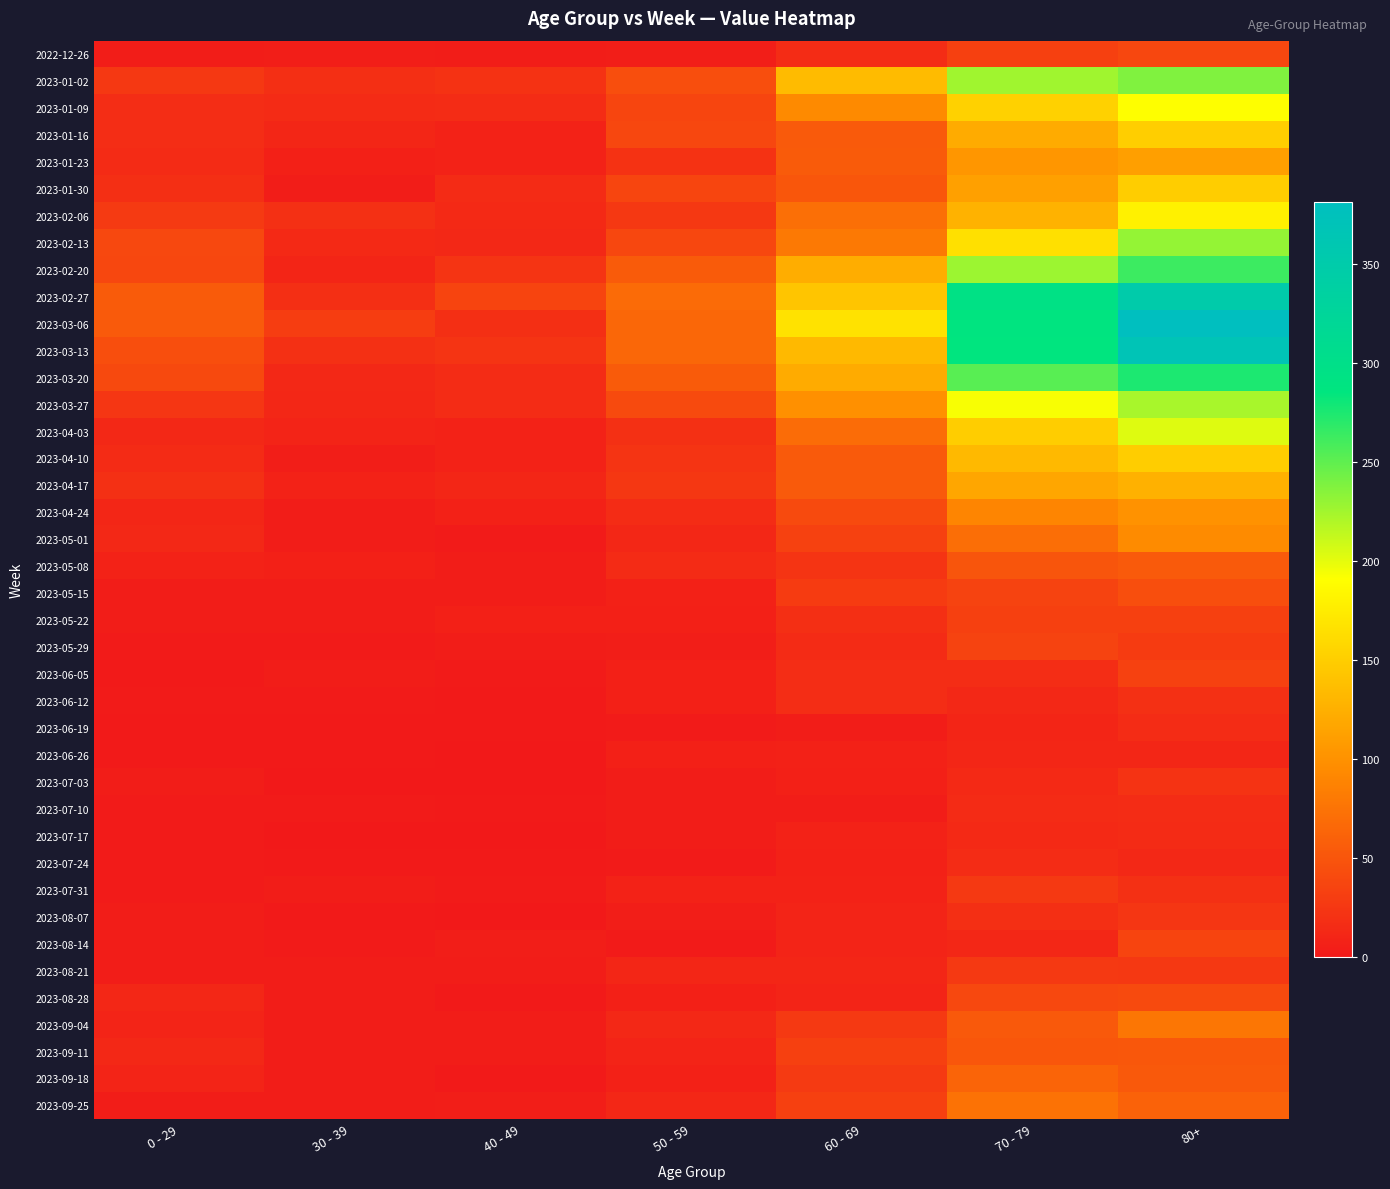

Reading left to right, what are all the values shown in this chart?

2022-12-26: 0 - 29=4	30 - 39=5	40 - 49=4	50 - 59=5	60 - 69=16	70 - 79=32	80+=38
2023-01-02: 0 - 29=26	30 - 39=18	40 - 49=21	50 - 59=44	60 - 69=134	70 - 79=226	80+=238
2023-01-09: 0 - 29=17	30 - 39=15	40 - 49=16	50 - 59=37	60 - 69=94	70 - 79=153	80+=191
2023-01-16: 0 - 29=17	30 - 39=11	40 - 49=8	50 - 59=38	60 - 69=54	70 - 79=121	80+=150
2023-01-23: 0 - 29=15	30 - 39=6	40 - 49=8	50 - 59=21	60 - 69=55	70 - 79=104	80+=111
2023-01-30: 0 - 29=18	30 - 39=4	40 - 49=15	50 - 59=37	60 - 69=51	70 - 79=112	80+=149
2023-02-06: 0 - 29=28	30 - 39=20	40 - 49=14	50 - 59=26	60 - 69=72	70 - 79=127	80+=179
2023-02-13: 0 - 29=39	30 - 39=14	40 - 49=13	50 - 59=38	60 - 69=80	70 - 79=165	80+=230
2023-02-20: 0 - 29=38	30 - 39=10	40 - 49=23	50 - 59=55	60 - 69=123	70 - 79=227	80+=263
2023-02-27: 0 - 29=55	30 - 39=18	40 - 49=36	50 - 59=68	60 - 69=143	70 - 79=295	80+=350
2023-03-06: 0 - 29=54	30 - 39=30	40 - 49=19	50 - 59=65	60 - 69=167	70 - 79=287	80+=381
2023-03-13: 0 - 29=44	30 - 39=20	40 - 49=23	50 - 59=65	60 - 69=133	70 - 79=286	80+=368
2023-03-20: 0 - 29=40	30 - 39=13	40 - 49=16	50 - 59=55	60 - 69=122	70 - 79=253	80+=275
2023-03-27: 0 - 29=24	30 - 39=12	40 - 49=16	50 - 59=41	60 - 69=99	70 - 79=193	80+=223
2023-04-03: 0 - 29=13	30 - 39=9	40 - 49=8	50 - 59=20	60 - 69=69	70 - 79=149	80+=203
2023-04-10: 0 - 29=15	30 - 39=5	40 - 49=8	50 - 59=23	60 - 69=54	70 - 79=133	80+=149
2023-04-17: 0 - 29=20	30 - 39=8	40 - 49=11	50 - 59=25	60 - 69=54	70 - 79=117	80+=126
2023-04-24: 0 - 29=11	30 - 39=3	40 - 49=7	50 - 59=16	60 - 69=41	70 - 79=90	80+=101
2023-05-01: 0 - 29=13	30 - 39=4	40 - 49=2	50 - 59=12	60 - 69=33	70 - 79=71	80+=95
2023-05-08: 0 - 29=8	30 - 39=6	40 - 49=4	50 - 59=15	60 - 69=23	70 - 79=50	80+=54
2023-05-15: 0 - 29=4	30 - 39=4	40 - 49=3	50 - 59=7	60 - 69=29	70 - 79=35	80+=44
2023-05-22: 0 - 29=3	30 - 39=3	40 - 49=6	50 - 59=6	60 - 69=18	70 - 79=32	80+=32
2023-05-29: 0 - 29=2	30 - 39=2	40 - 49=3	50 - 59=5	60 - 69=15	70 - 79=35	80+=29
2023-06-05: 0 - 29=1	30 - 39=3	40 - 49=2	50 - 59=6	60 - 69=17	70 - 79=17	80+=33
2023-06-12: 0 - 29=2	30 - 39=2	40 - 49=1	50 - 59=6	60 - 69=17	70 - 79=13	80+=20
2023-06-19: 0 - 29=1	30 - 39=1	40 - 49=1	50 - 59=2	60 - 69=4	70 - 79=10	80+=16
2023-06-26: 0 - 29=1	30 - 39=1	40 - 49=0	50 - 59=6	60 - 69=7	70 - 79=11	80+=11
2023-07-03: 0 - 29=3	30 - 39=0	40 - 49=0	50 - 59=3	60 - 69=6	70 - 79=14	80+=22
2023-07-10: 0 - 29=2	30 - 39=2	40 - 49=1	50 - 59=3	60 - 69=4	70 - 79=15	80+=16
2023-07-17: 0 - 29=2	30 - 39=0	40 - 49=0	50 - 59=4	60 - 69=8	70 - 79=14	80+=15
2023-07-24: 0 - 29=2	30 - 39=1	40 - 49=1	50 - 59=2	60 - 69=7	70 - 79=16	80+=13
2023-07-31: 0 - 29=2	30 - 39=3	40 - 49=2	50 - 59=8	60 - 69=8	70 - 79=27	80+=20
2023-08-07: 0 - 29=4	30 - 39=1	40 - 49=0	50 - 59=5	60 - 69=9	70 - 79=18	80+=24
2023-08-14: 0 - 29=4	30 - 39=2	40 - 49=5	50 - 59=2	60 - 69=9	70 - 79=12	80+=36
2023-08-21: 0 - 29=3	30 - 39=3	40 - 49=4	50 - 59=11	60 - 69=11	70 - 79=27	80+=26
2023-08-28: 0 - 29=12	30 - 39=3	40 - 49=1	50 - 59=6	60 - 69=9	70 - 79=39	80+=41
2023-09-04: 0 - 29=9	30 - 39=4	40 - 49=3	50 - 59=13	60 - 69=27	70 - 79=53	80+=77
2023-09-11: 0 - 29=13	30 - 39=4	40 - 49=3	50 - 59=9	60 - 69=32	70 - 79=51	80+=52
2023-09-18: 0 - 29=9	30 - 39=3	40 - 49=1	50 - 59=7	60 - 69=28	70 - 79=62	80+=53
2023-09-25: 0 - 29=3	30 - 39=3	40 - 49=5	50 - 59=12	60 - 69=32	70 - 79=74	80+=61